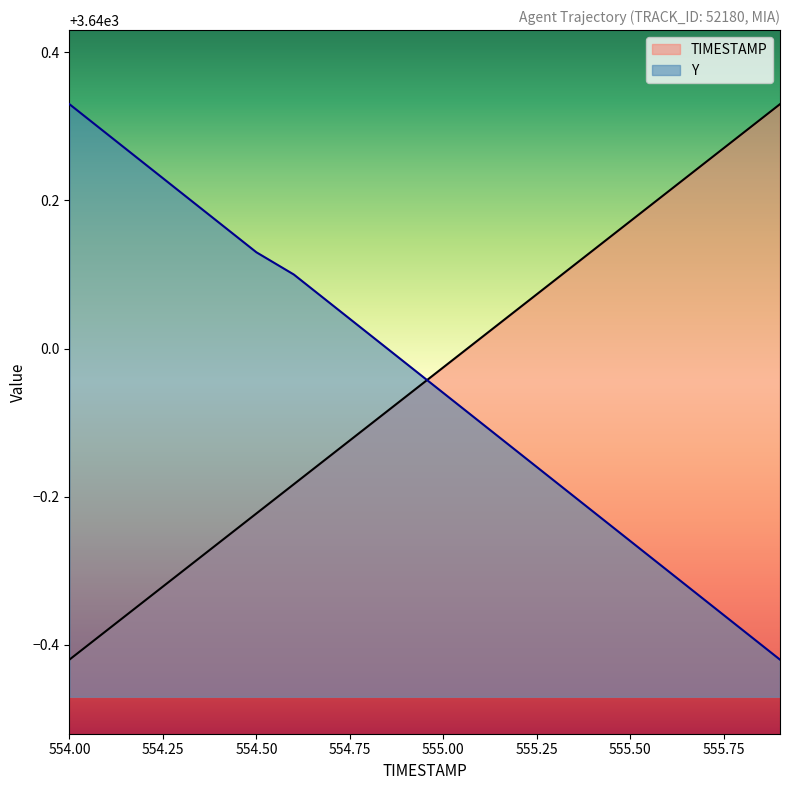

Is it true that Y equals 4902.7 at 555.00?

False